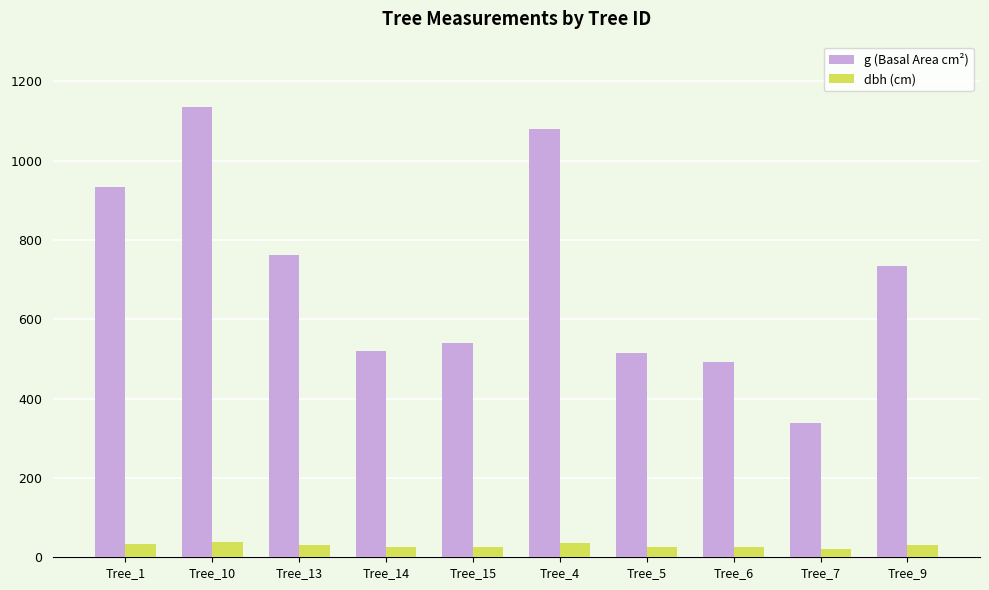

Between Tree_1 and Tree_5, which series saw the biggest shift?

g (Basal Area cm²)